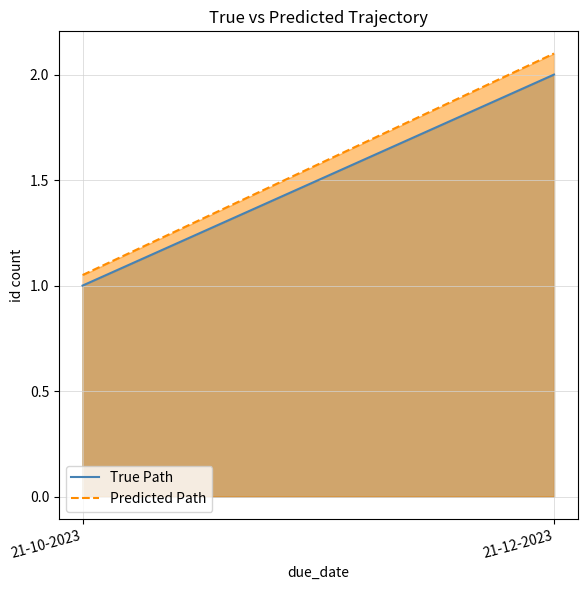

Rank the series at 21-12-2023 from highest to lowest value.

True Path, Predicted Path